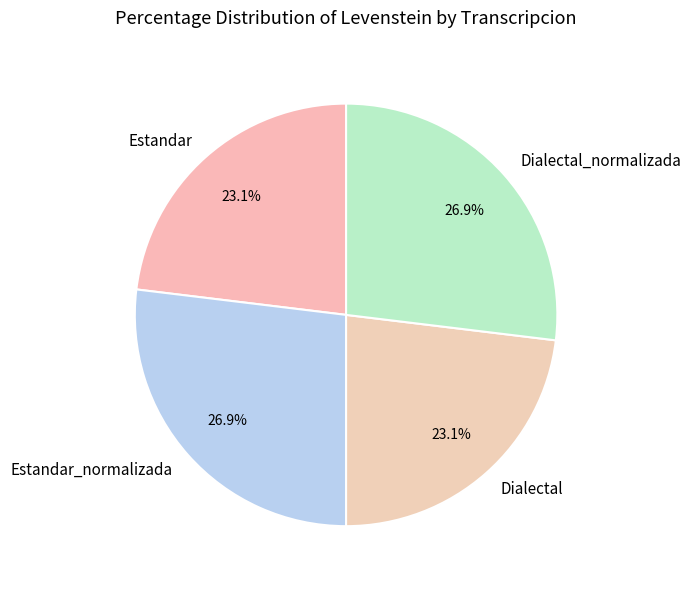

What percentage do Estandar_normalizada and Dialectal together represent?

50.0%